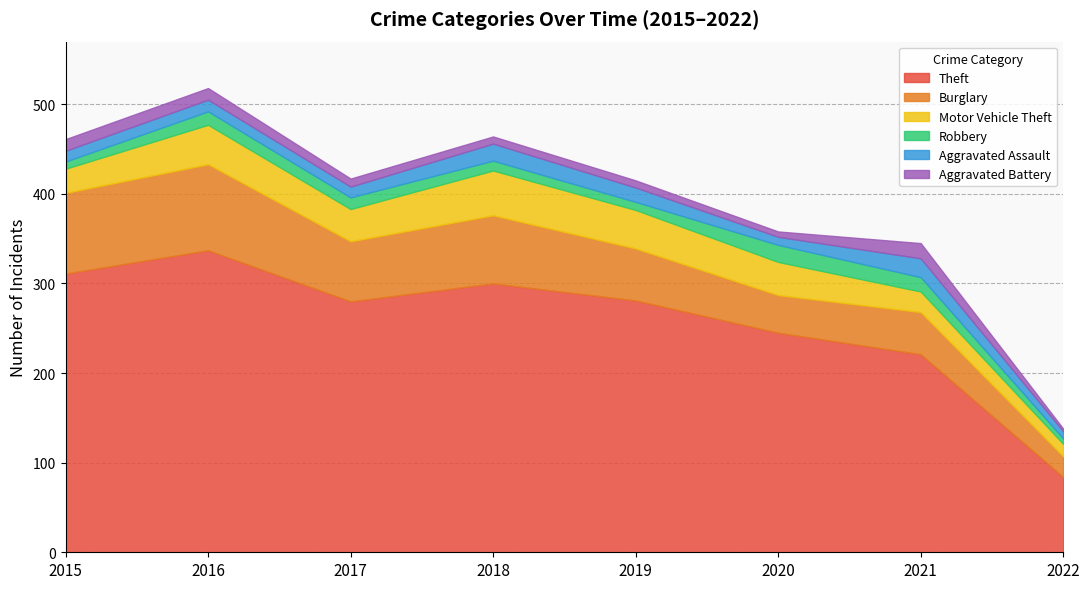

What value does the Aggravated Assault series have at 2018, to the nearest 10?

20